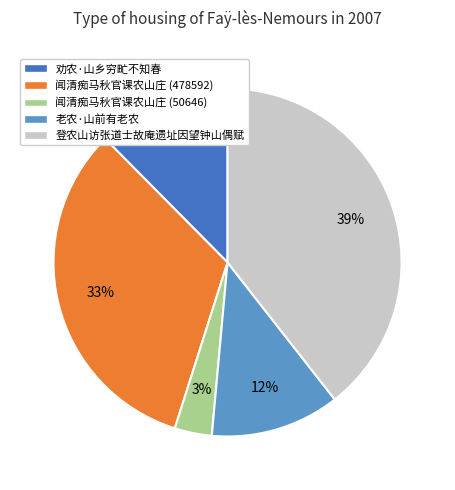

What is the largest slice in the pie chart?

登农山访张道士故庵遗址因望钟山偶赋